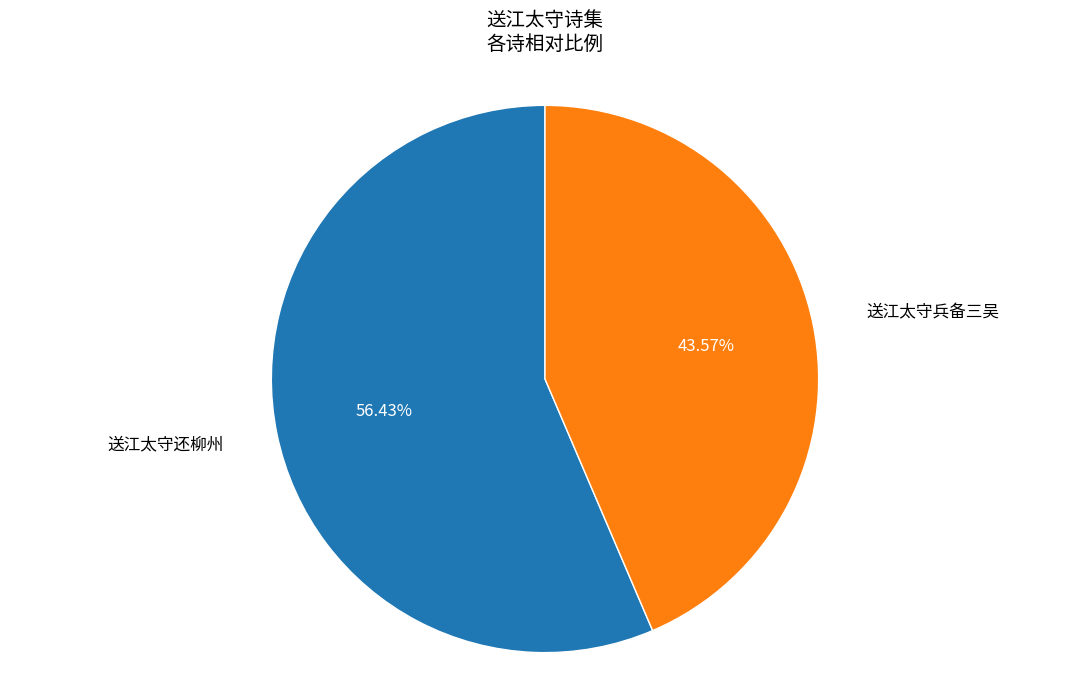

Is there any slice that represents more than half of the pie?

Yes